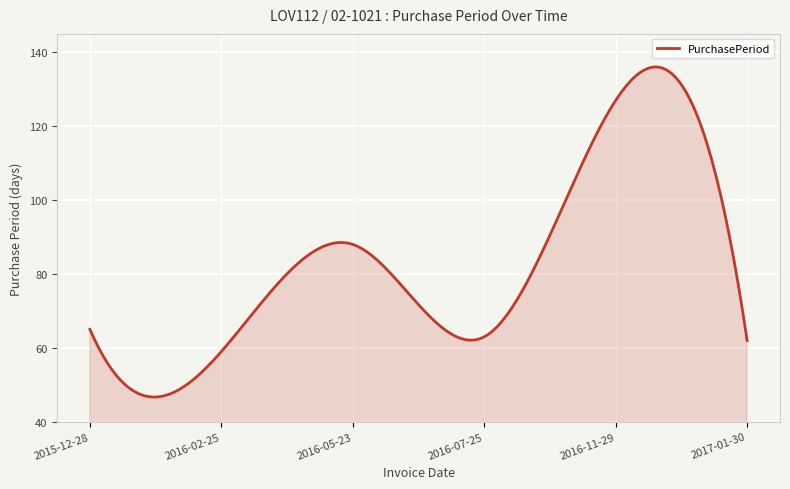

What is the greatest value displayed?

136.0